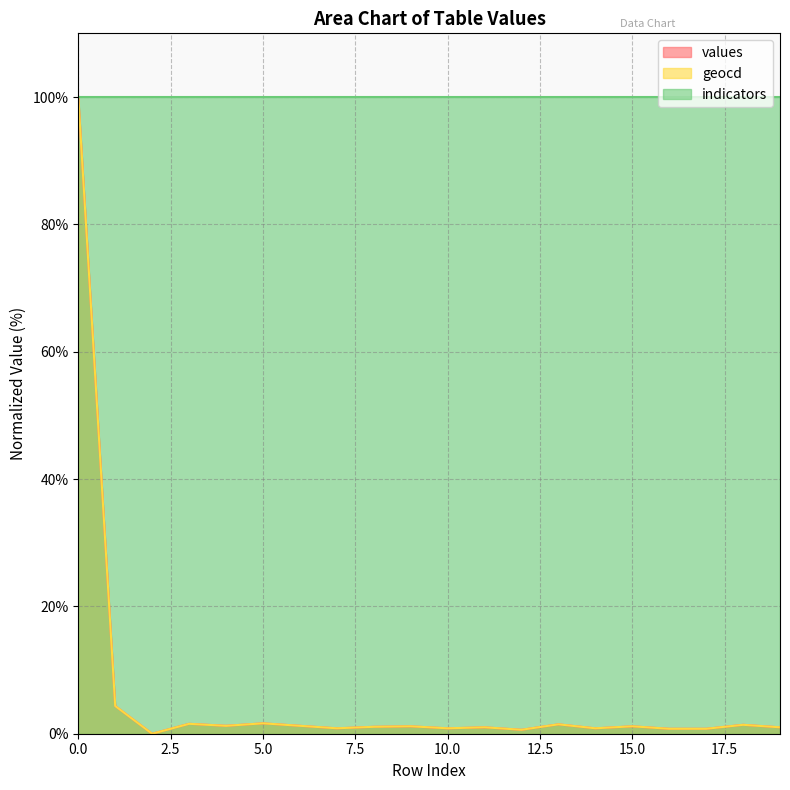

What is the maximum value shown in the chart?

100.0